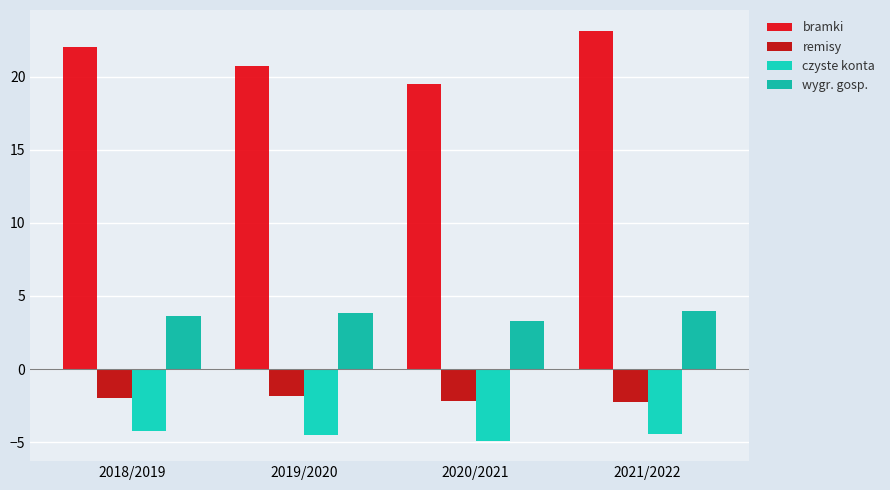

Reading right to left, what are all the values shown in this chart?

bramki: 2021/2022=23.2	2020/2021=19.5	2019/2020=20.7	2018/2019=22.0
remisy: 2021/2022=-2.3	2020/2021=-2.2	2019/2020=-1.8	2018/2019=-2.0
czyste konta: 2021/2022=-4.5	2020/2021=-4.9	2019/2020=-4.5	2018/2019=-4.3
wygr. gosp.: 2021/2022=4.0	2020/2021=3.3	2019/2020=3.8	2018/2019=3.6